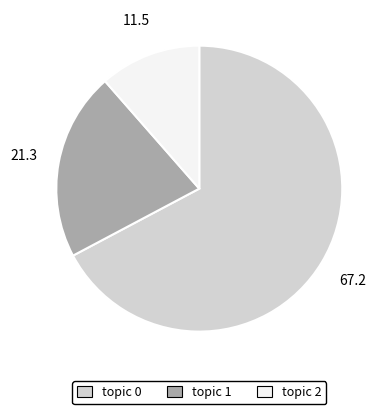

Is there any slice that represents more than half of the pie?

Yes